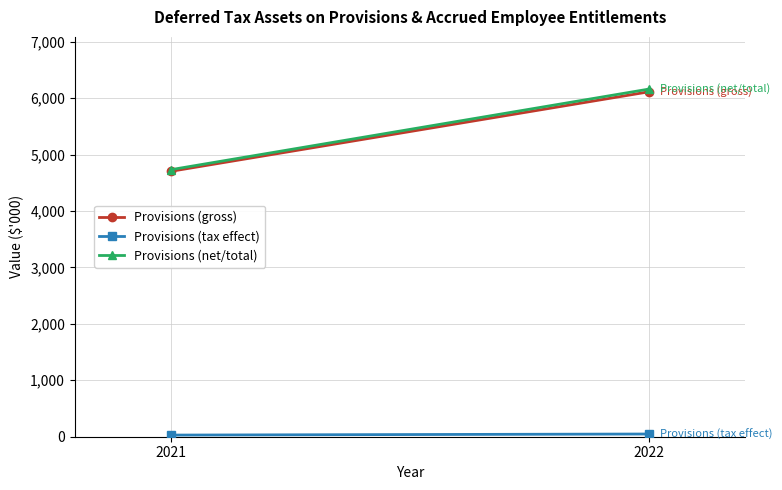

Which series has the largest total across all categories?

Provisions (net/total)